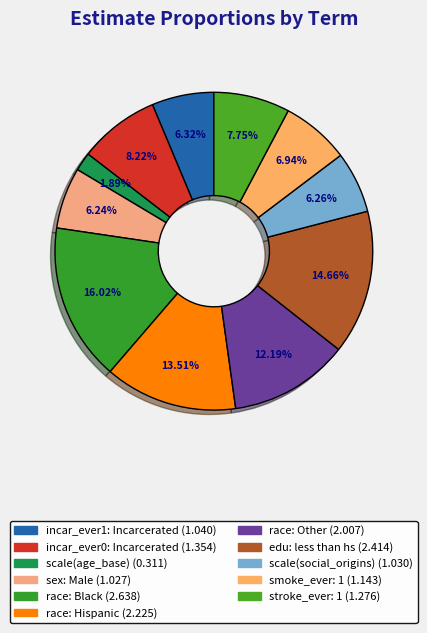

To the nearest percent, what is the difference between the largest and smallest slice percentages?

14%